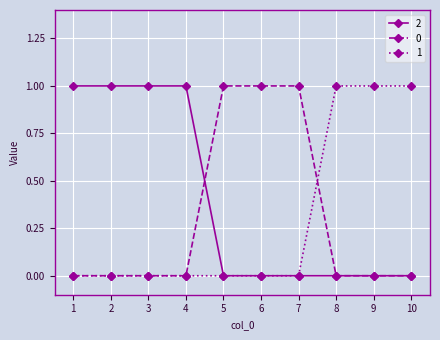

Reading left to right, transcribe all the data shown in this chart.

2: 1=1	2=1	3=1	4=1	5=0	6=0	7=0	8=0	9=0	10=0
0: 1=0	2=0	3=0	4=0	5=1	6=1	7=1	8=0	9=0	10=0
1: 1=0	2=0	3=0	4=0	5=0	6=0	7=0	8=1	9=1	10=1